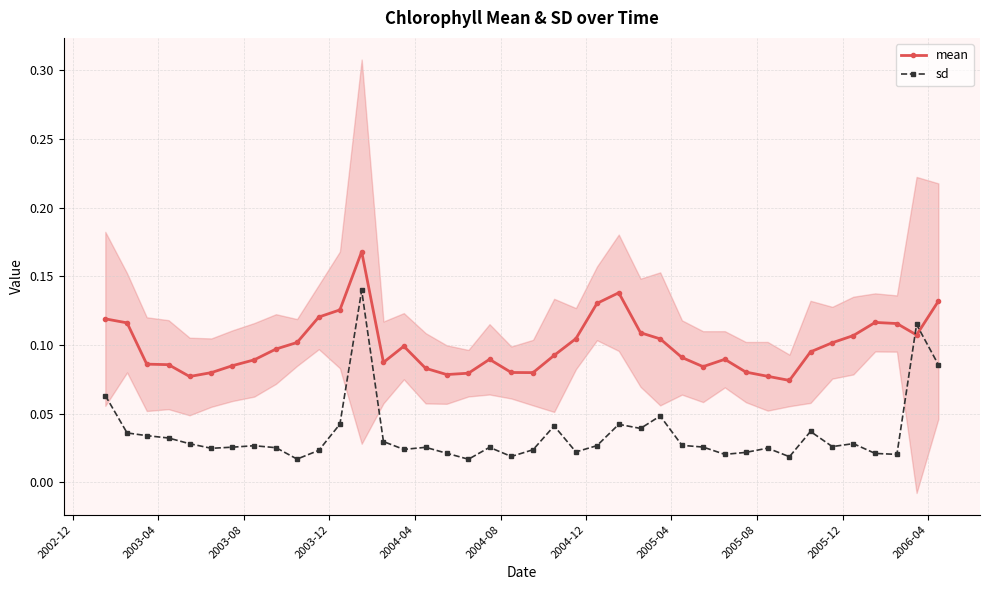

True or false: mean and sd intersect in this chart.

True